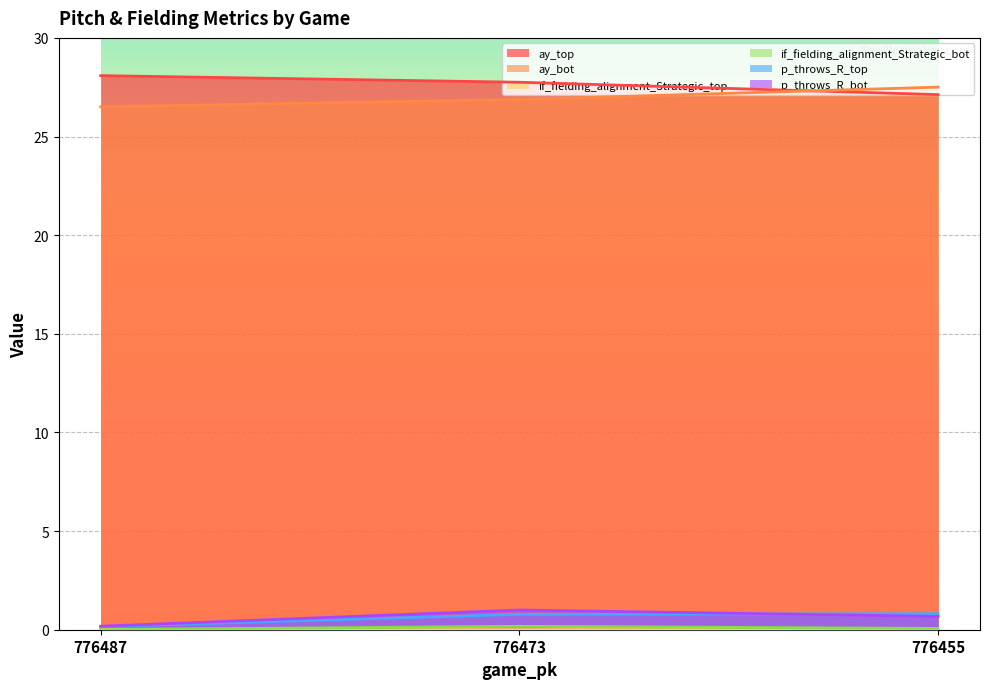

The ay_top series shows 27.8 at 776473. True or false?

True